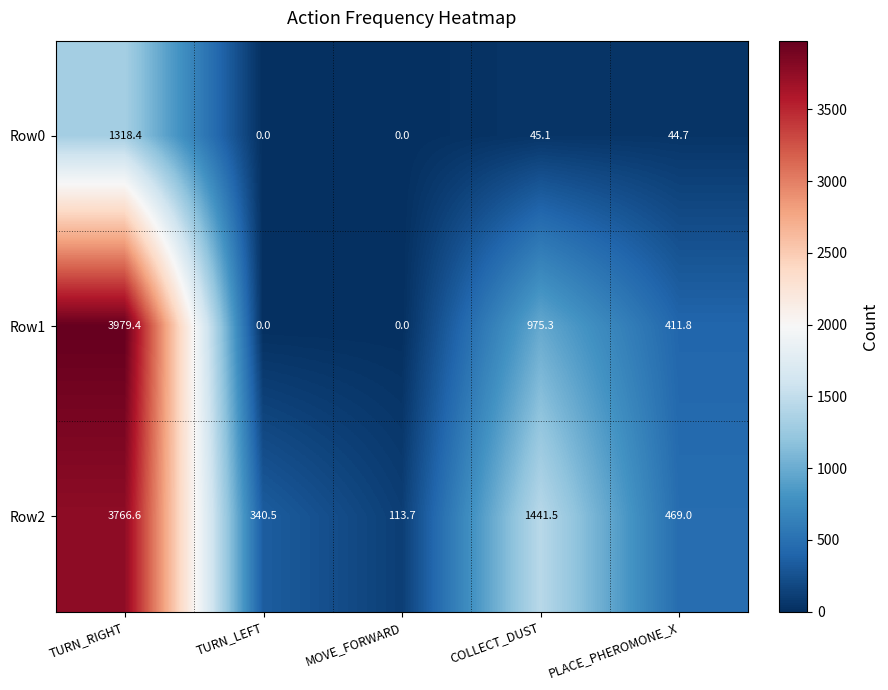

At how many categories does at least one series exceed 443?

3